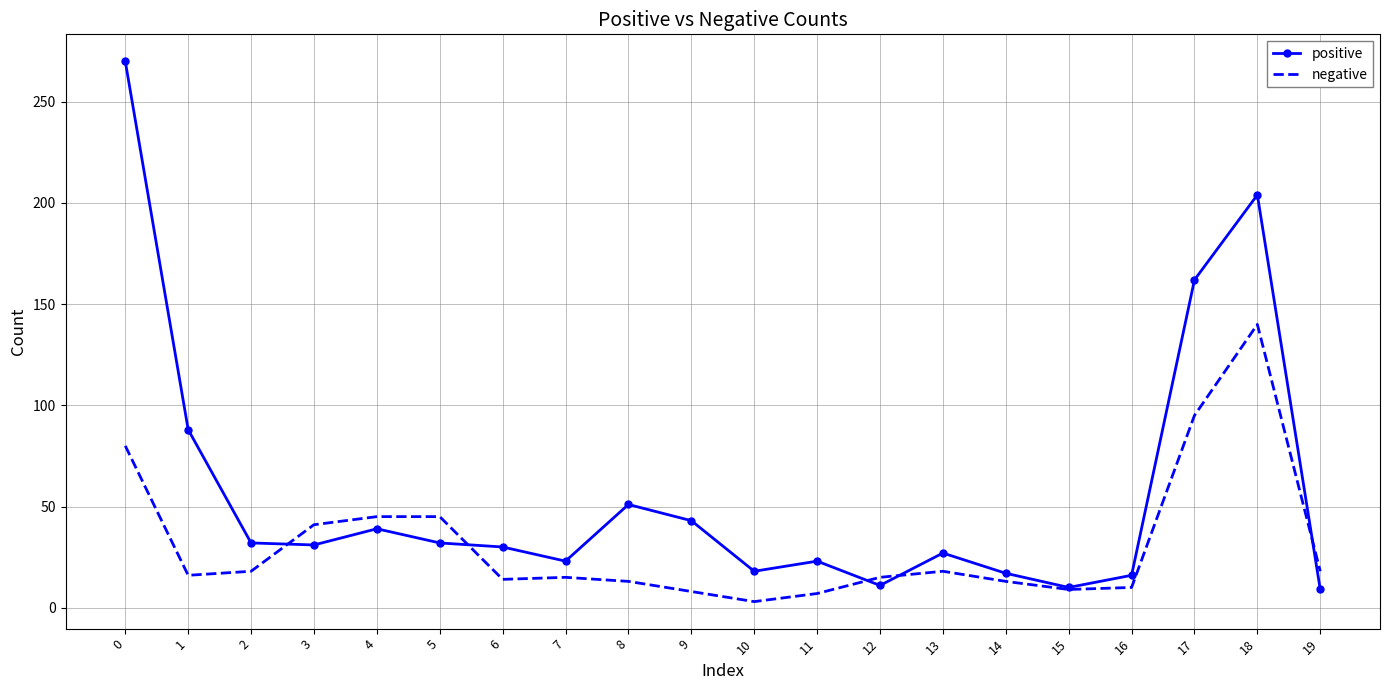

What is the maximum value for negative?

140